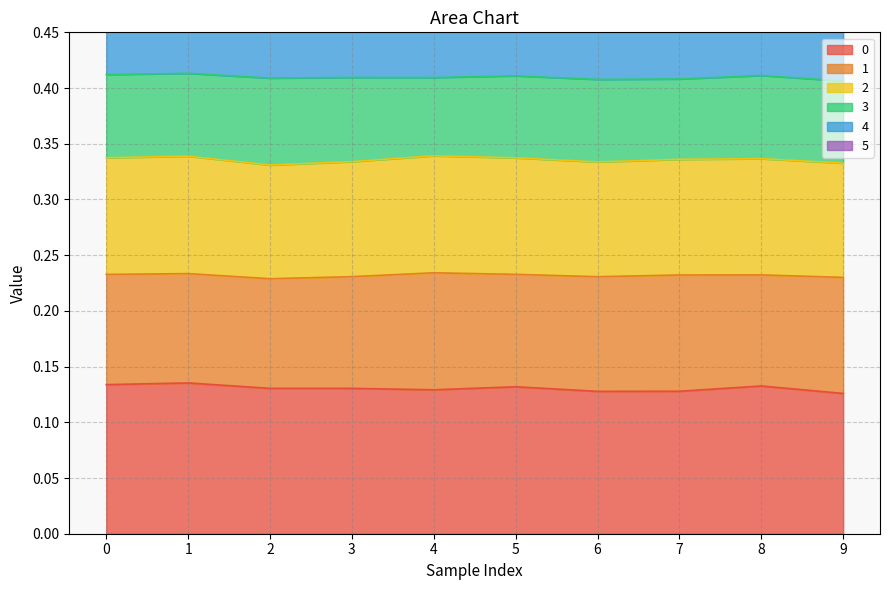

Which series has the largest range (max minus min)?

4